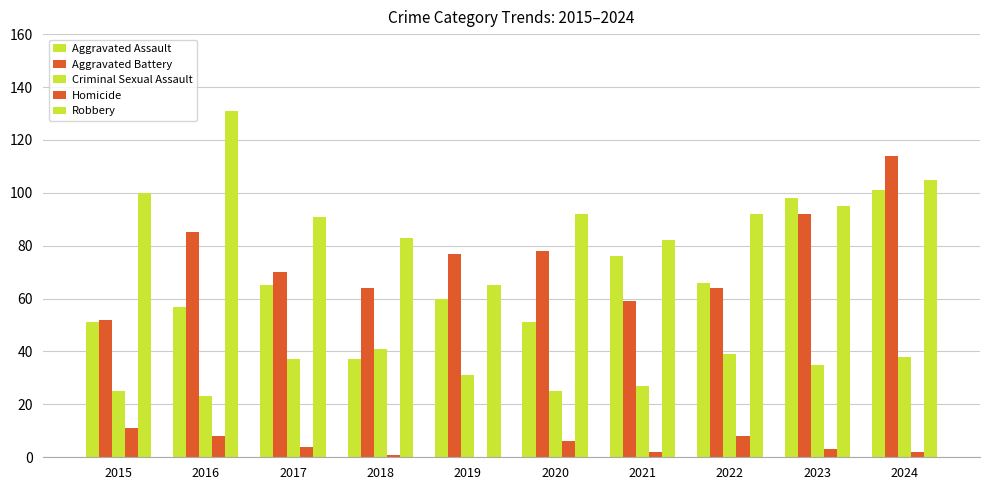

What is the value of the Criminal Sexual Assault bar at the 9th from the left?

35